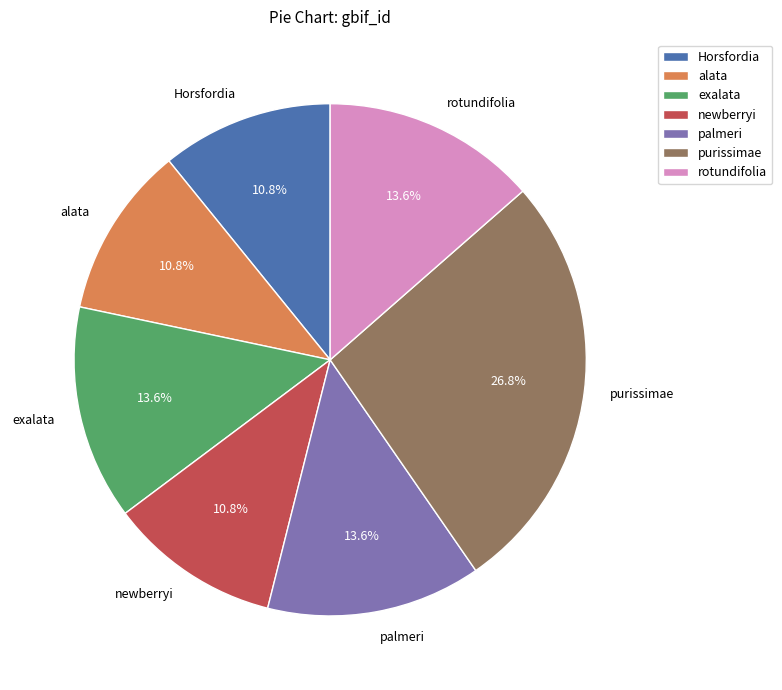

The purissimae slice represents 27% of the pie. True or false?

True